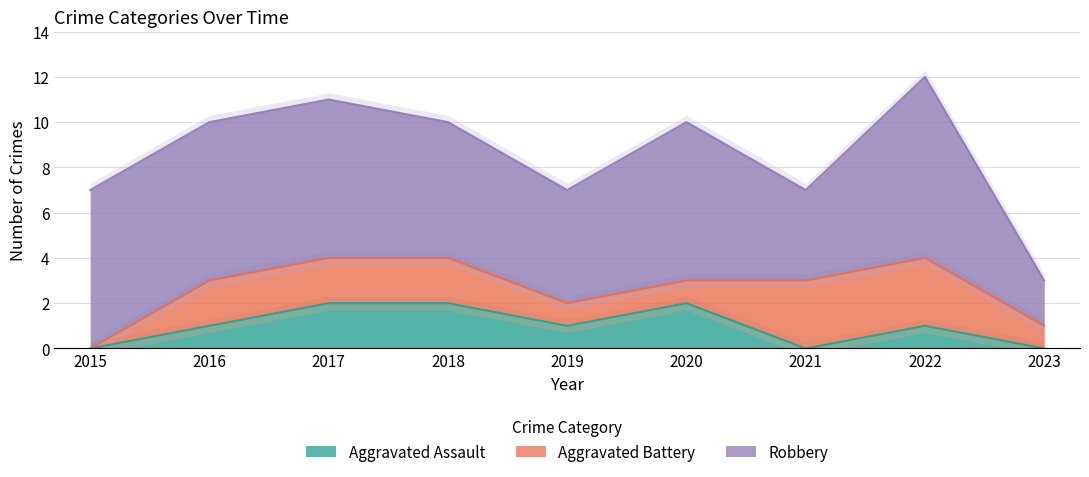

What is the difference between the second highest and minimum values in the Robbery series?

5